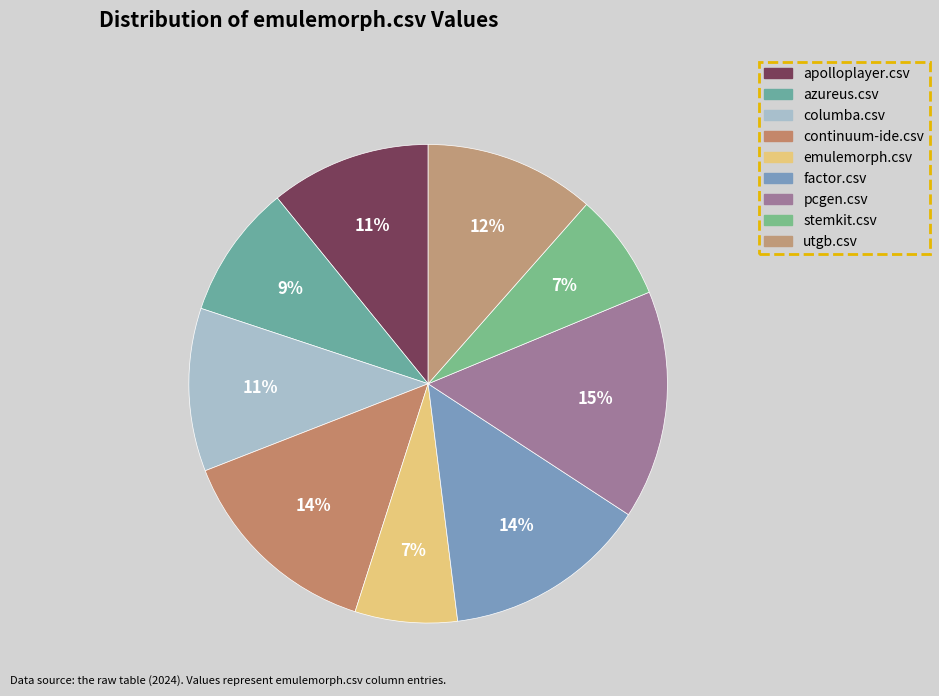

What is the smallest slice in the pie chart?

emulemorph.csv